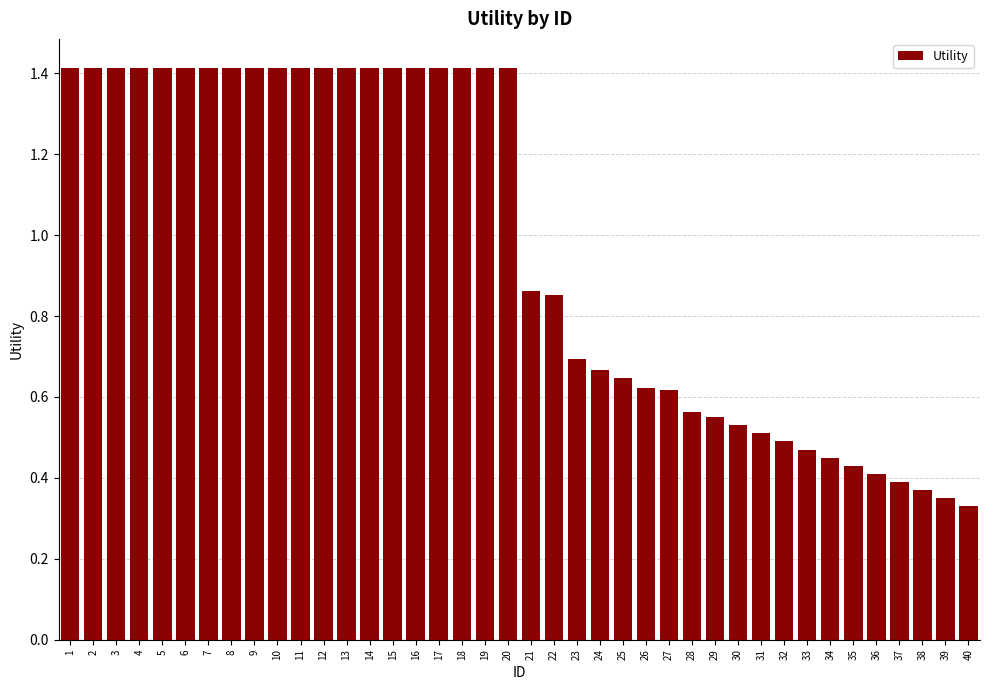

The value at 28 is 0.6. True or false?

True